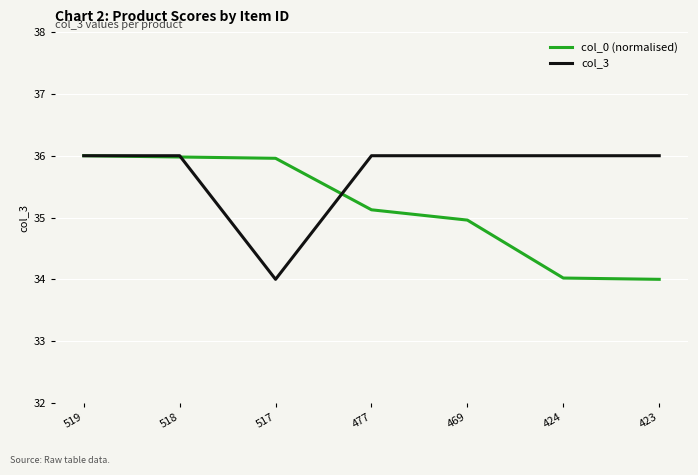

What is the spread (max minus min) of values at 423?

2.0